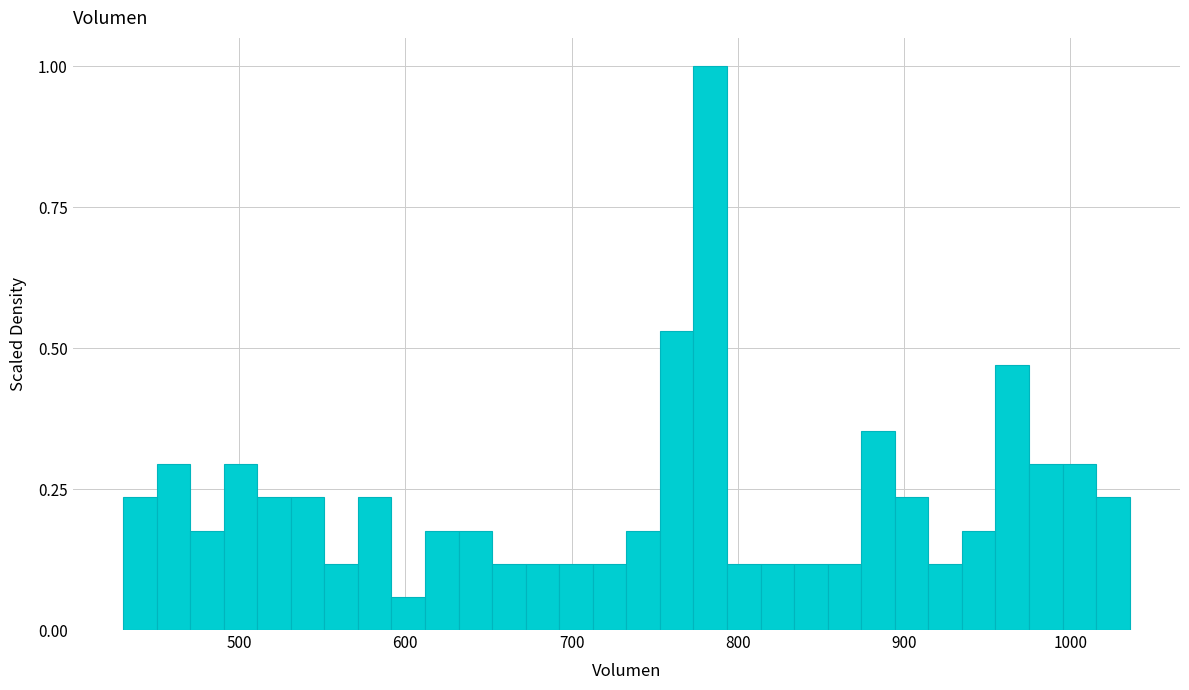

Around what value on the x-axis is the tallest bar? Give the approximate position of its centre, as read against the axis.

780